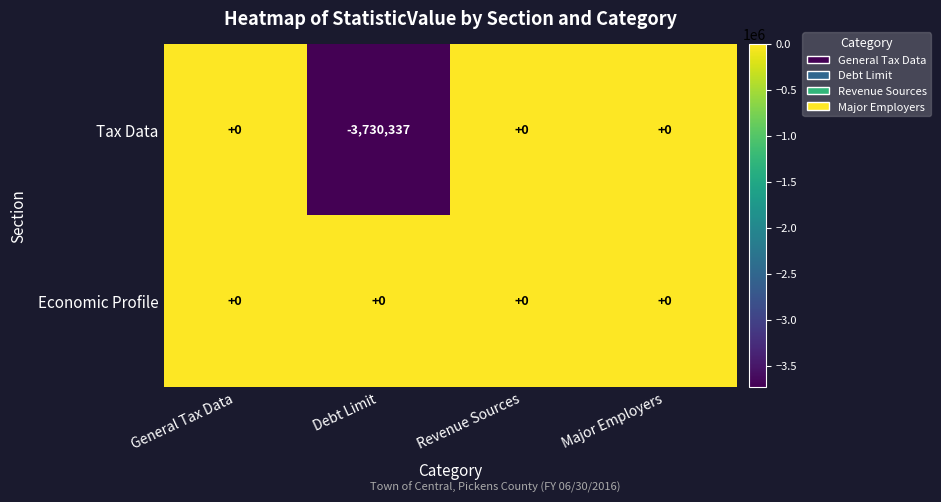

Which series has the largest total across all categories?

Economic Profile